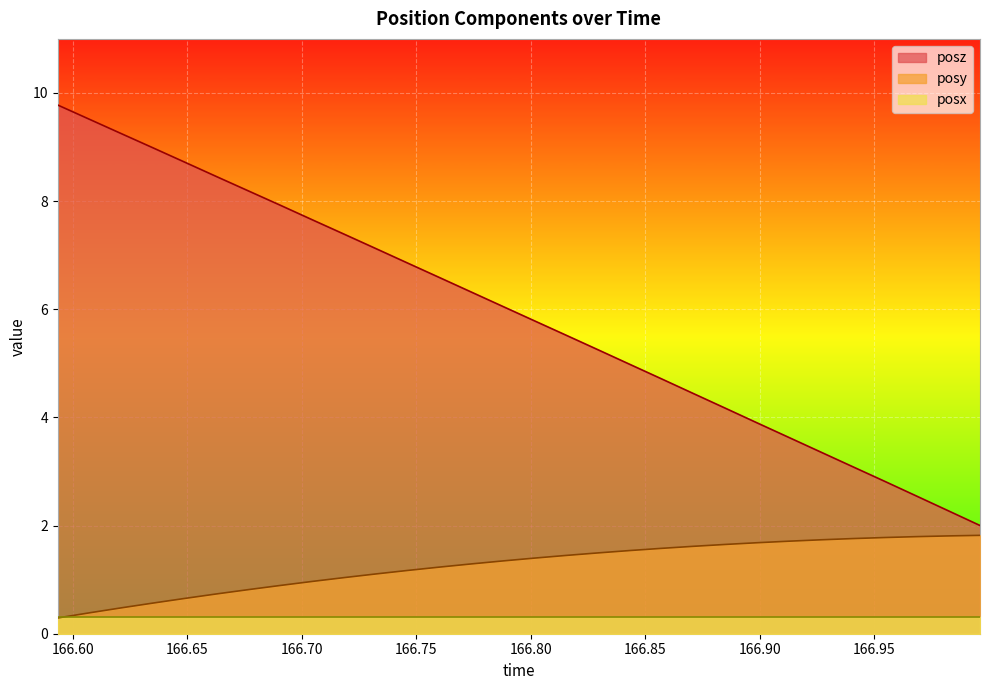

How many values in the posz series exceed 6?

15